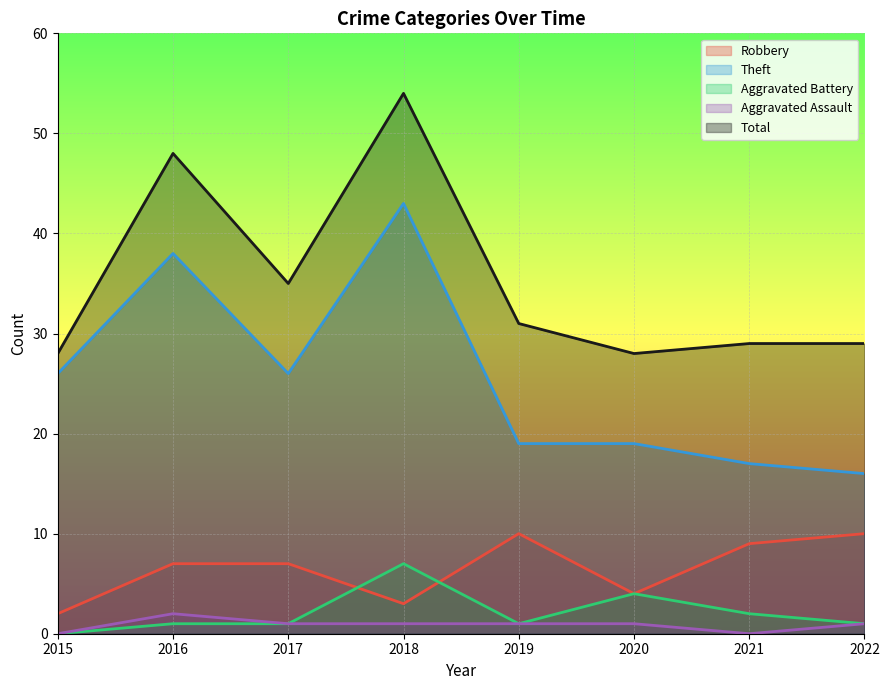

Reading right to left, extract all data points from this chart.

Robbery: 10	9	4	10	3	7	7	2
Theft: 16	17	19	19	43	26	38	26
Aggravated Battery: 1	2	4	1	7	1	1	0
Aggravated Assault: 1	0	1	1	1	1	2	0
Total: 29	29	28	31	54	35	48	28